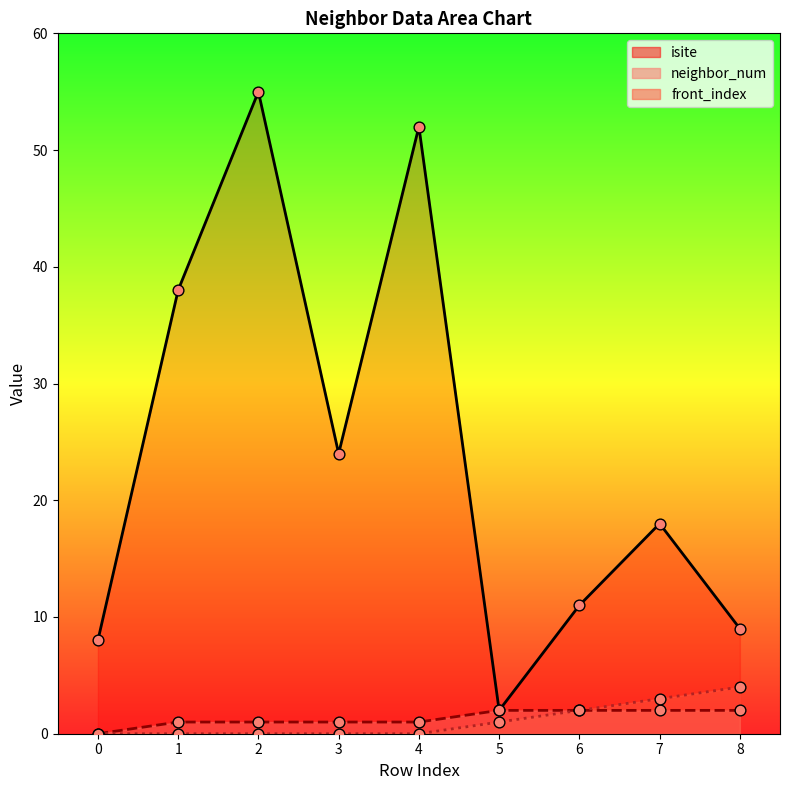

Which series reaches the maximum Y coordinate?

isite